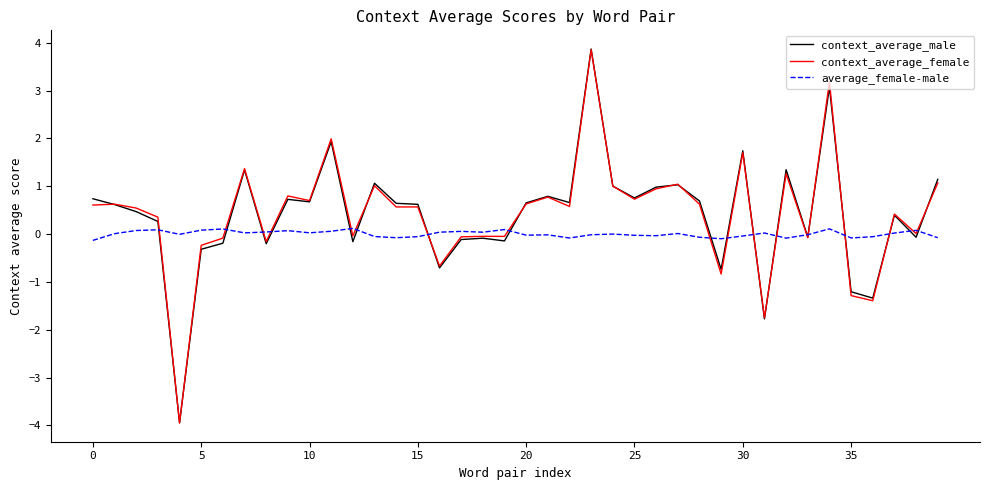

How many series are shown in this chart?

3